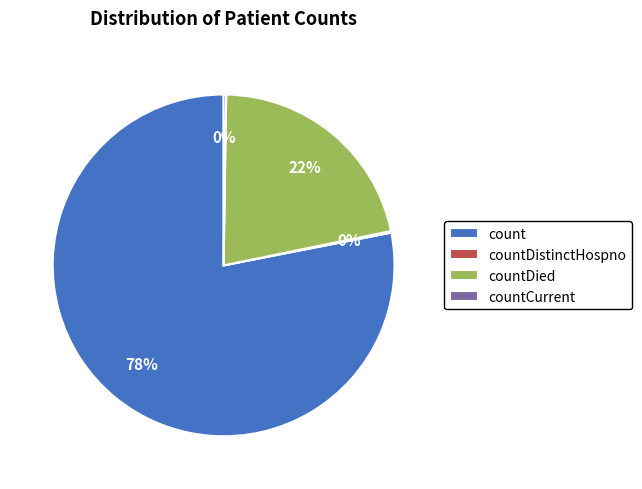

Is it true that count is 70% of the pie?

False